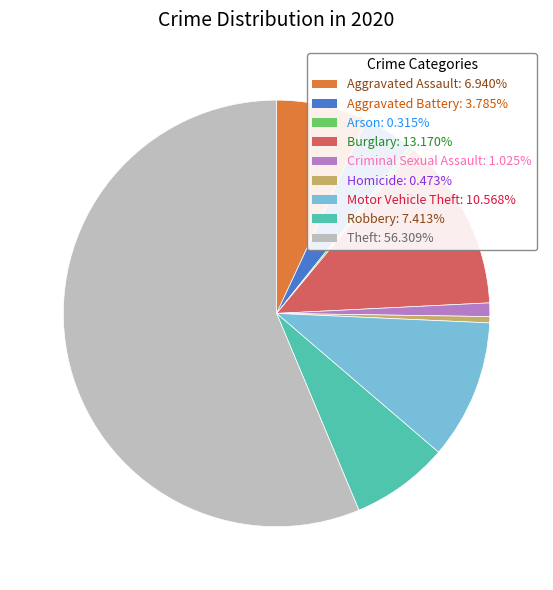

How many segments does this pie chart have?

9